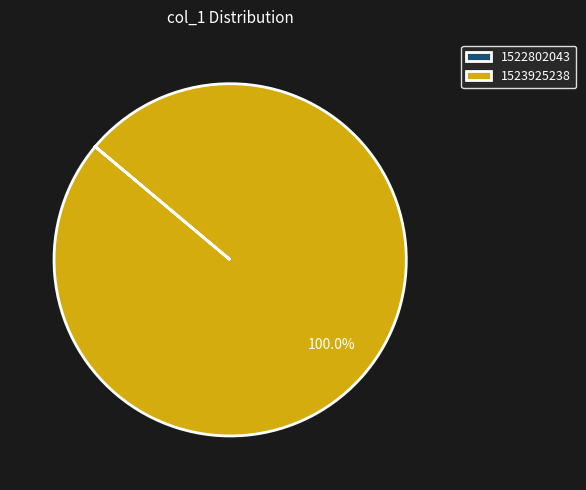

Which slice is the largest?

1523925238